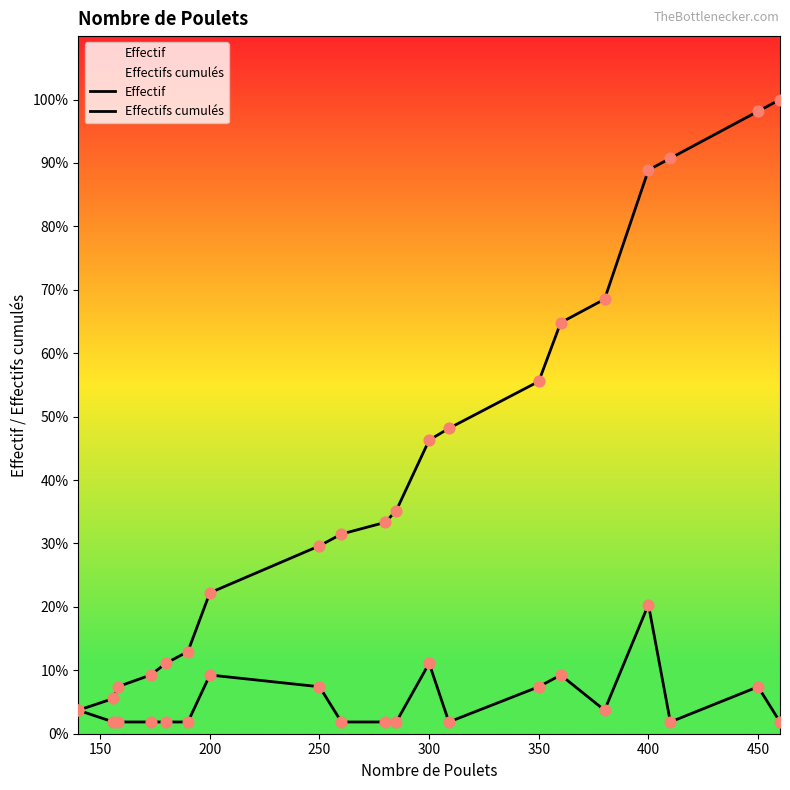

What is the total value across all series at 200?

5